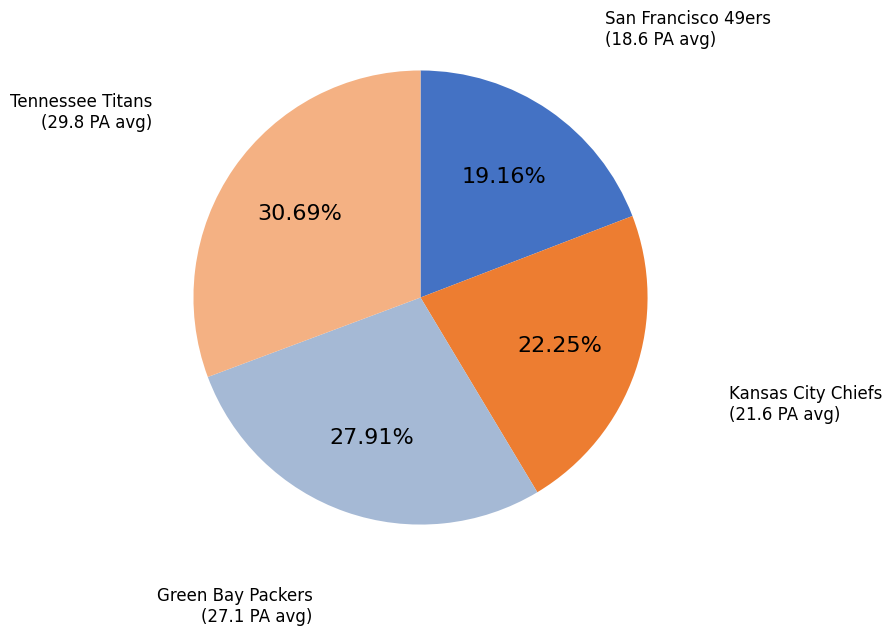

Does any single category account for the majority?

No